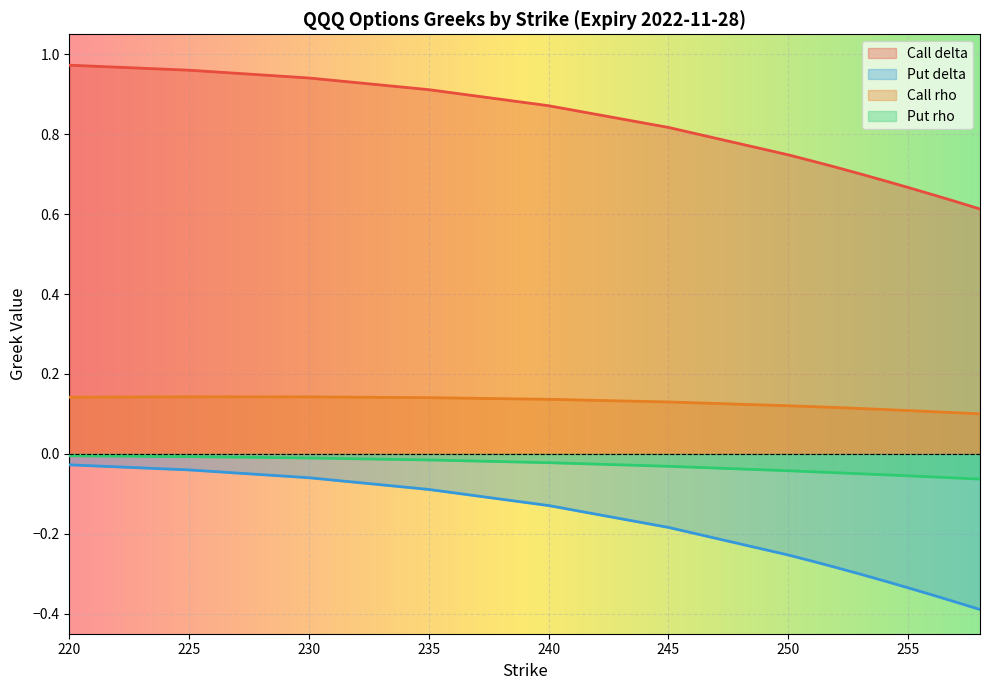

What is the minimum value for Call delta?

0.6